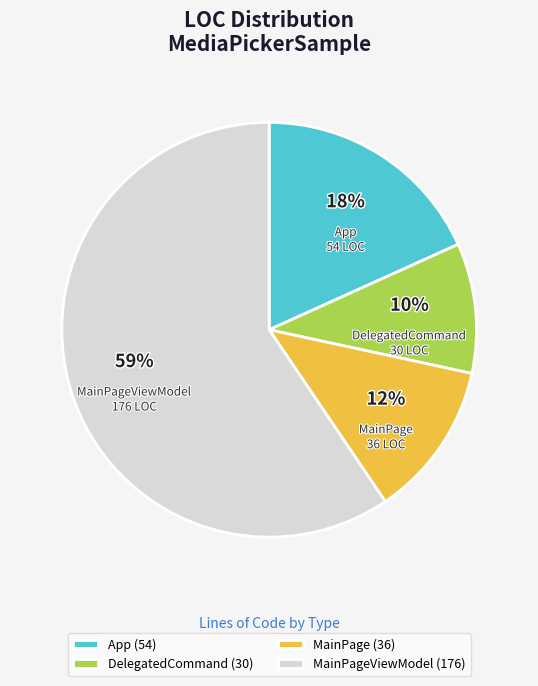

Count the number of slices in the pie.

4